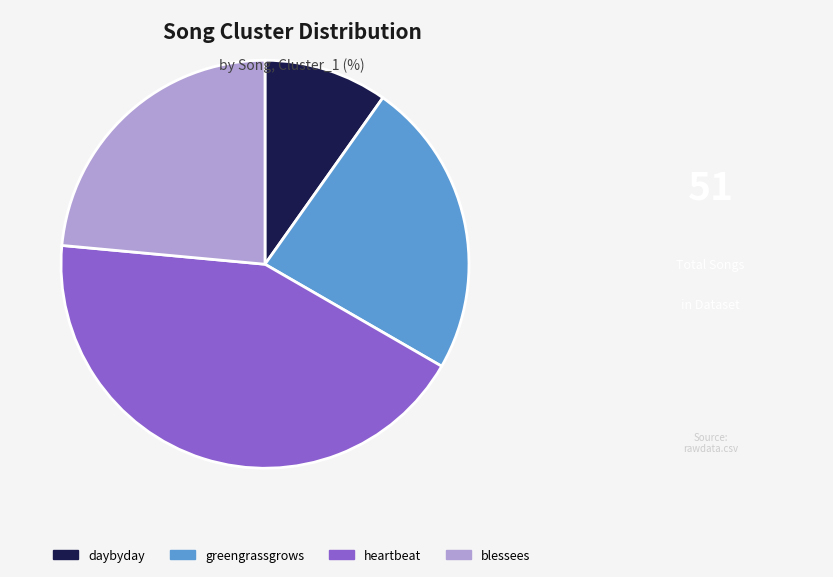

Which has a higher value, greengrassgrows or daybyday?

greengrassgrows